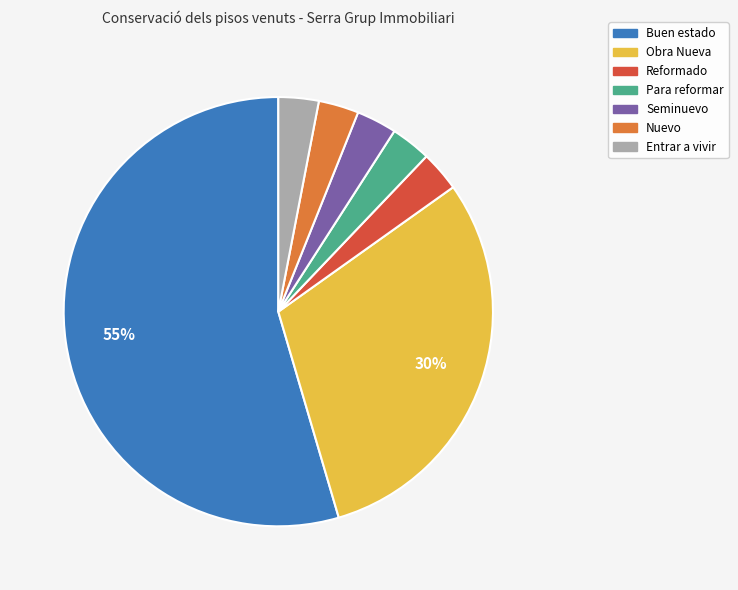

Is there a majority slice in this chart?

Yes